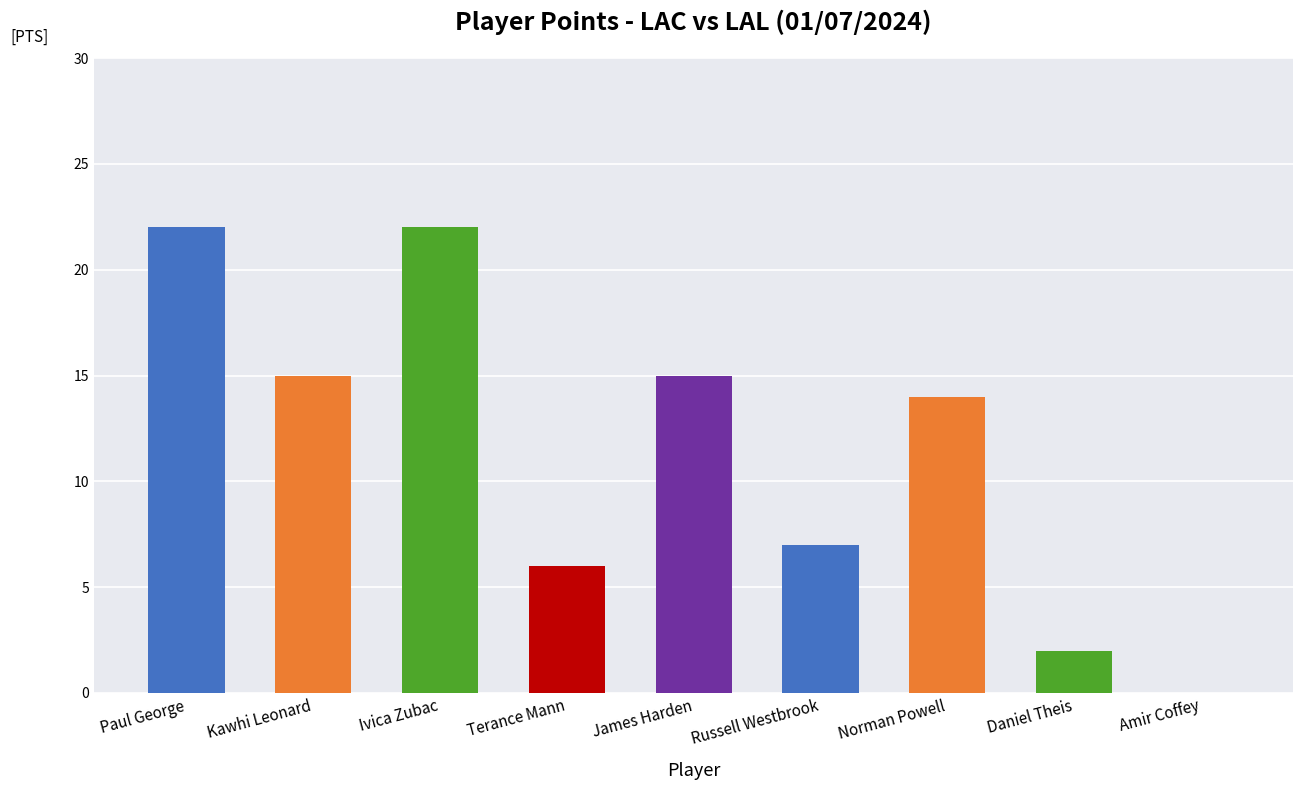

How many bars are there in total?

9